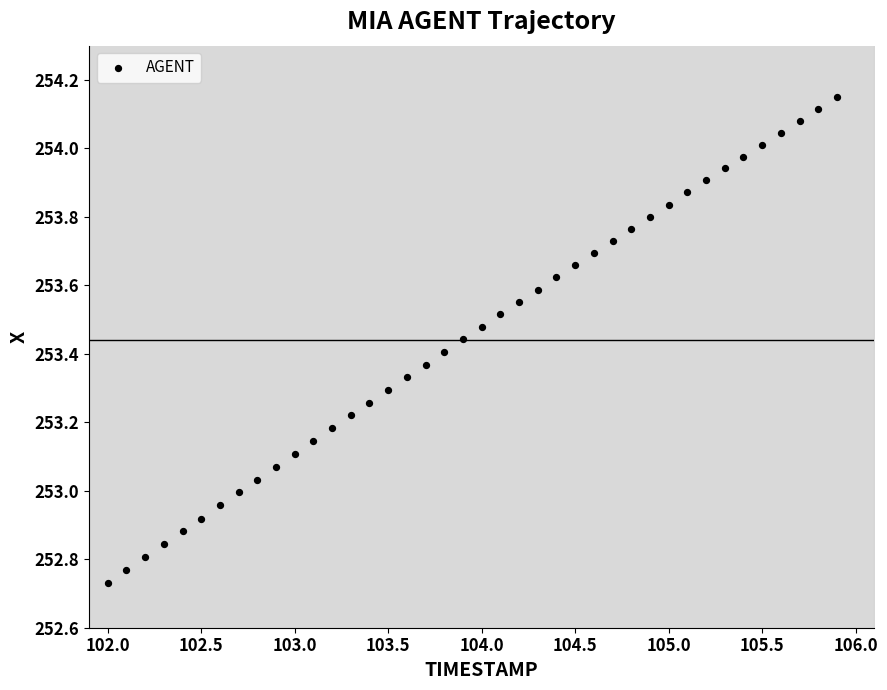

What is the range of Y values (max minus min)?

1.4